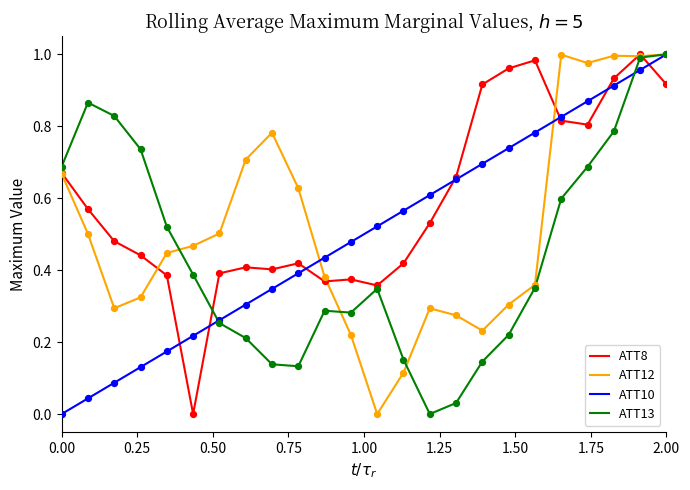

Which series has the largest total across all categories?

ATT8